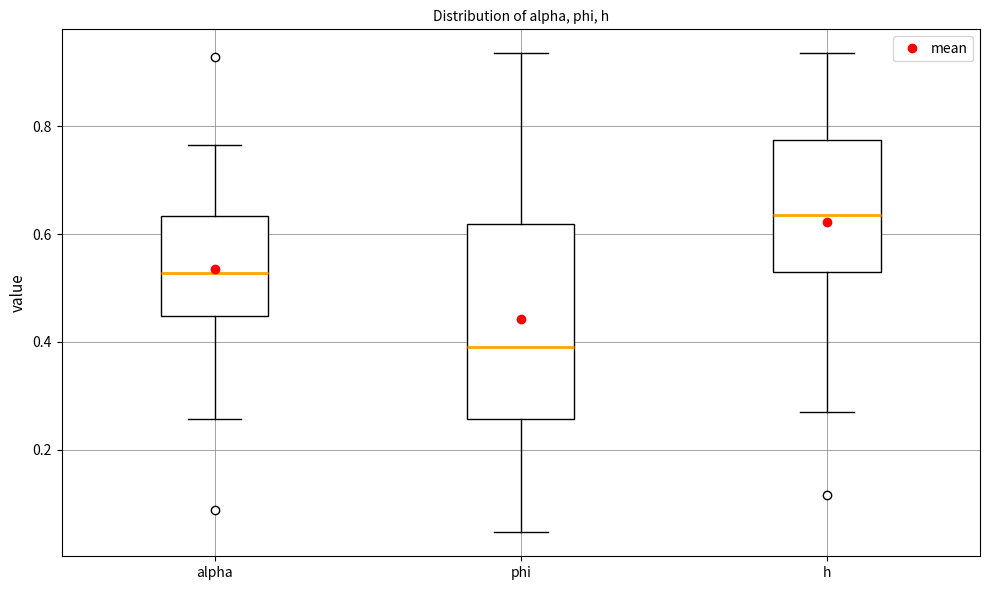

Comparing the boxes themselves (not the whiskers), which one is the tallest?

phi